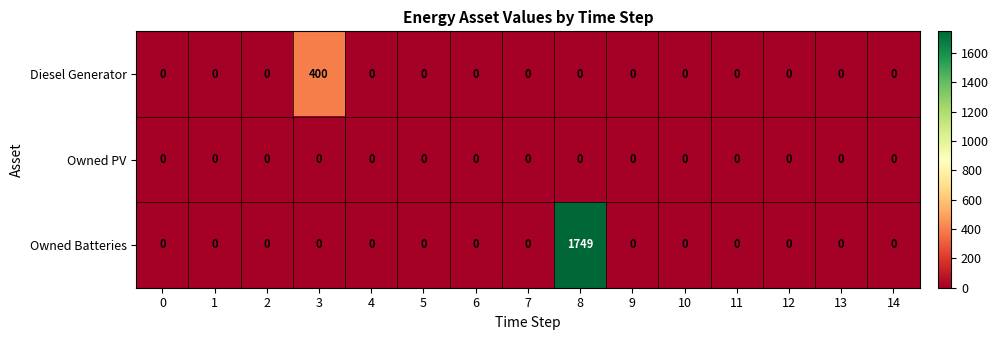

Which series has the widest spread of values?

Owned Batteries